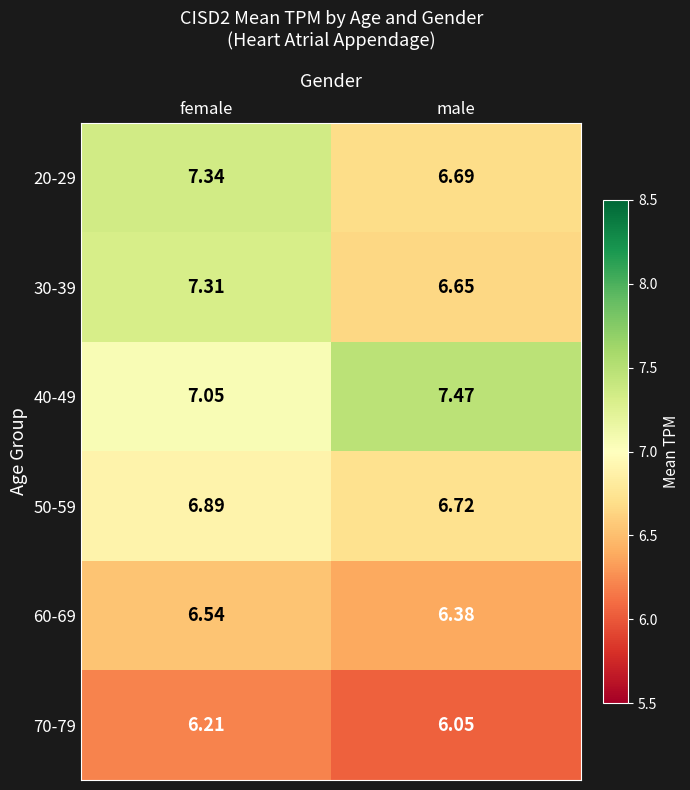

At which label is 40-49 closest to 7?

female